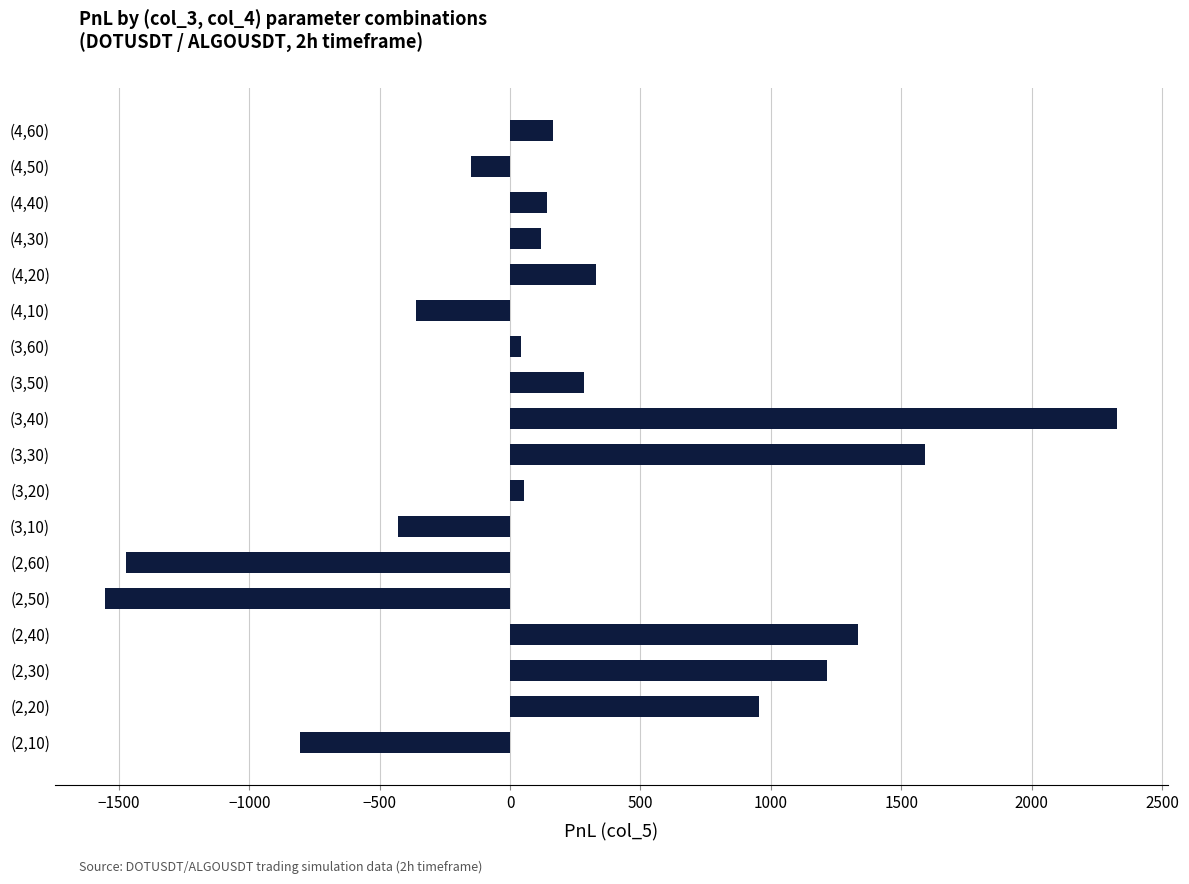

What is the difference between the maximum and minimum values?

3880.5